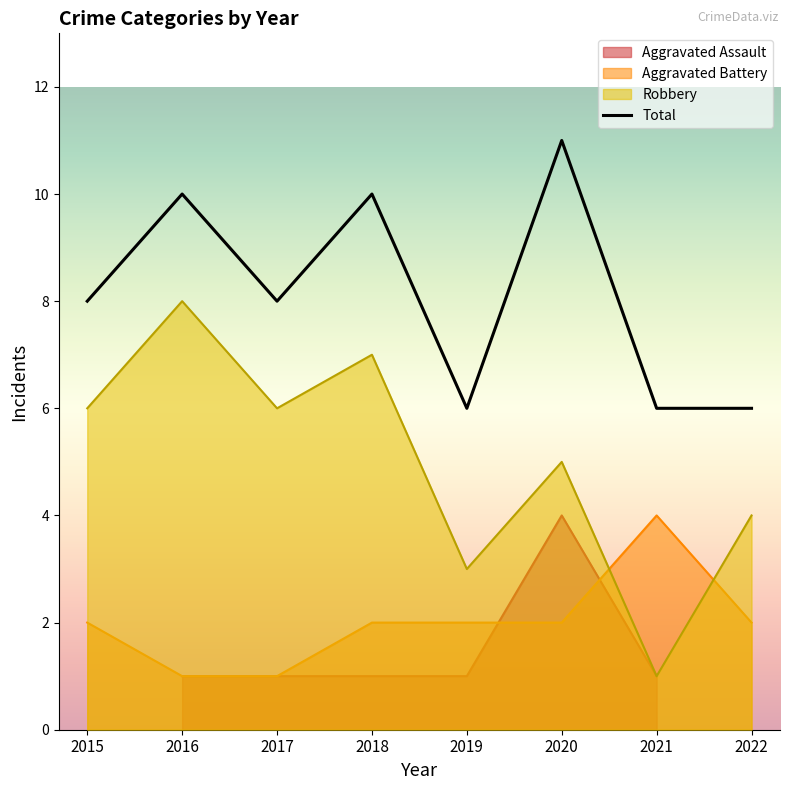

Rank the categories by value from lowest to highest.

2019, 2021, 2022, 2015, 2017, 2016, 2018, 2020